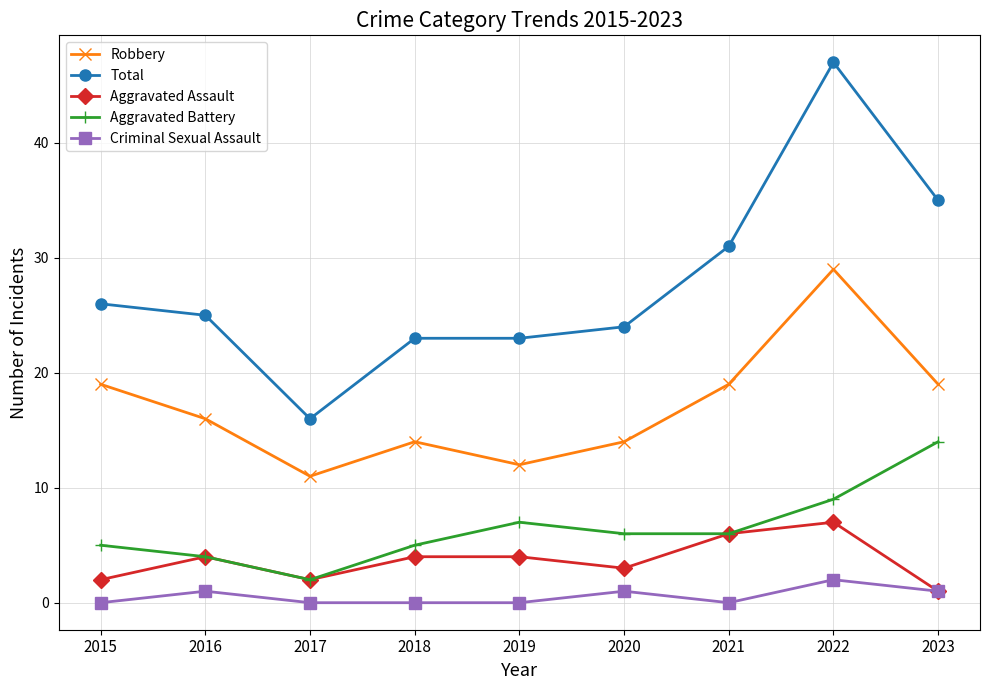

Does the chart display data point markers on the line(s)?

Yes